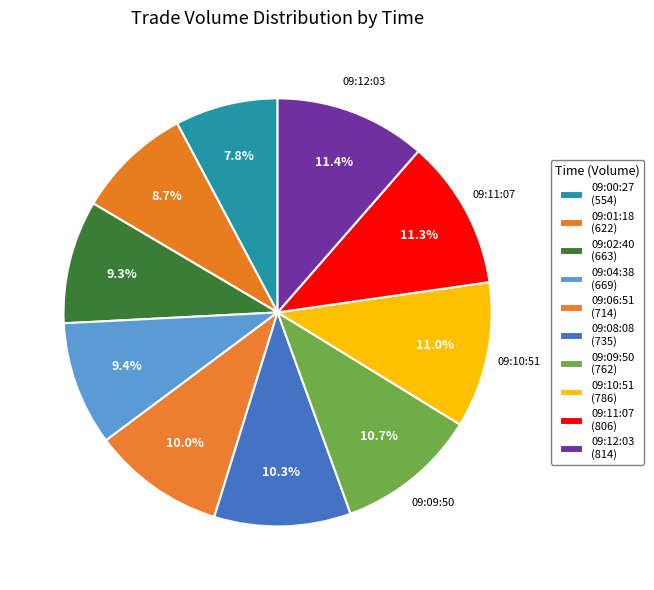

Rank the categories by value from highest to lowest.

09:12:03, 09:11:07, 09:10:51, 09:09:50, 09:08:08, 09:06:51, 09:04:38, 09:02:40, 09:01:18, 09:00:27